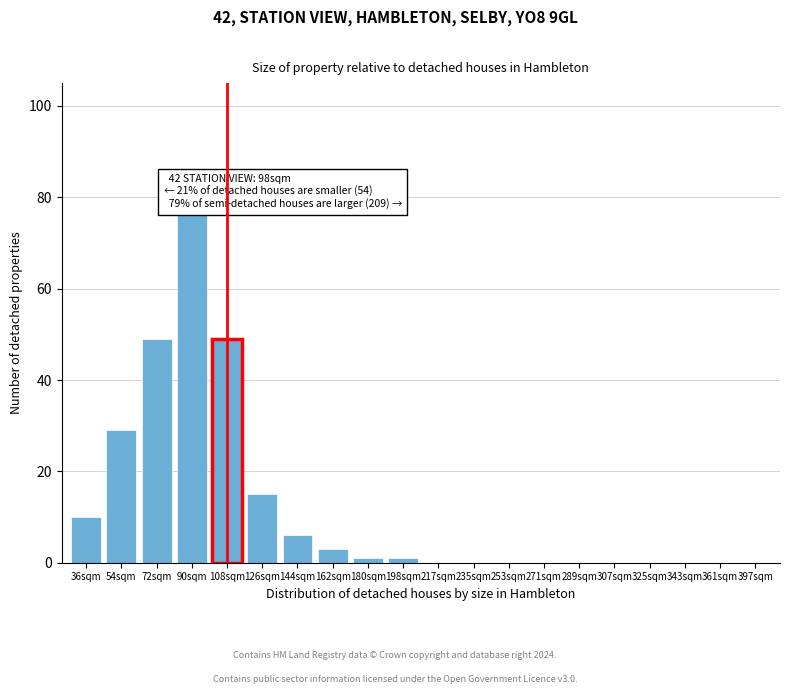

Reading left to right, extract all data points from this chart.

36sqm=10	54sqm=29	72sqm=49	90sqm=77	108sqm=49	126sqm=15	144sqm=6	162sqm=3	180sqm=1	198sqm=1	217sqm=0	235sqm=0	253sqm=0	271sqm=0	289sqm=0	307sqm=0	325sqm=0	343sqm=0	361sqm=0	397sqm=0